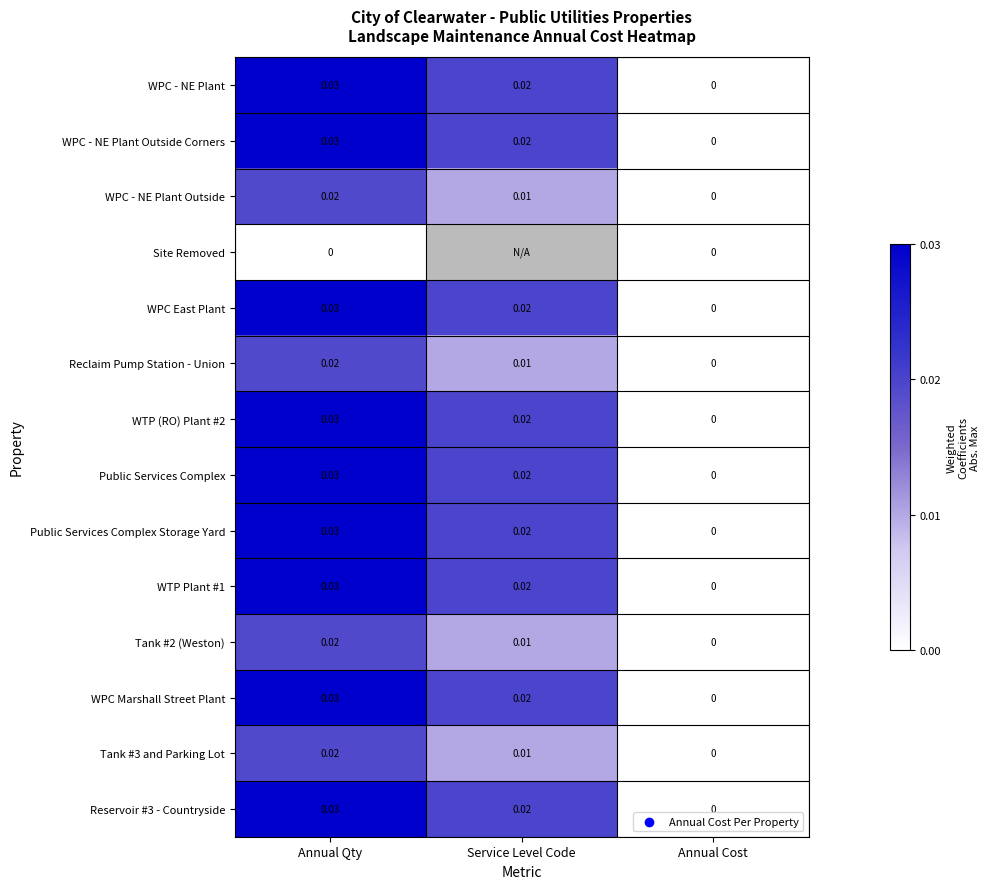

Rank the categories by WPC East Plant value from lowest to highest.

Annual Cost, Service Level Code, Annual Qty